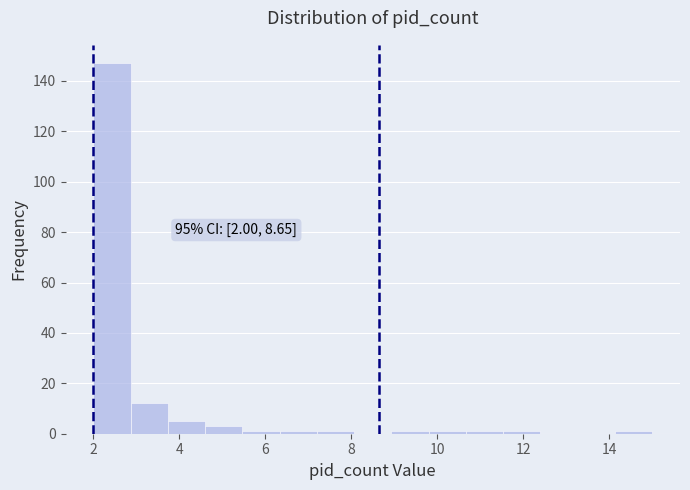

Over which range of the x-axis is the bar tallest?

2.0 to 2.8